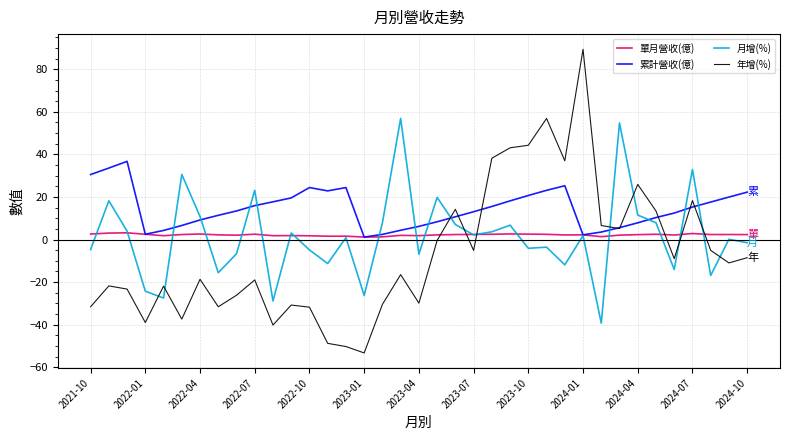

True or false: 年增(%) and 單月營收(億) cross at least once.

True